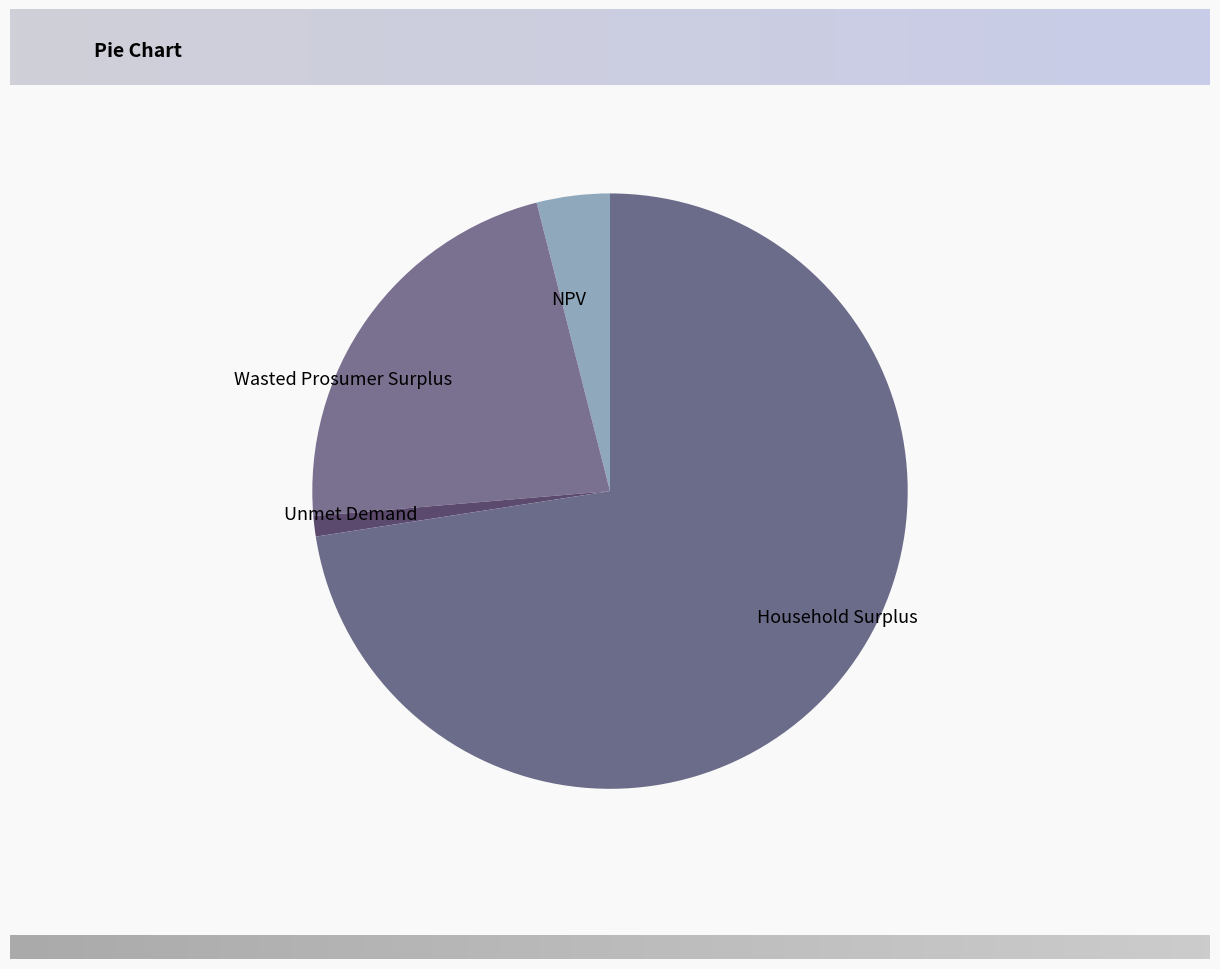

Is there any slice that represents more than half of the pie?

Yes